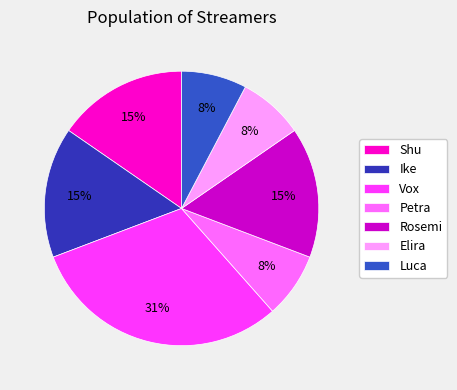

What is the largest slice in the pie chart?

Vox